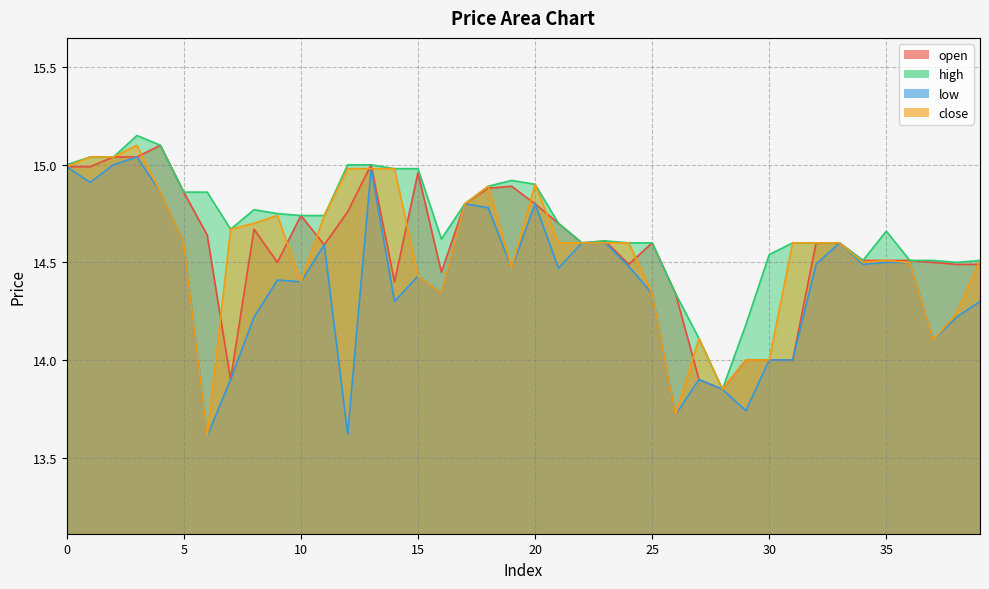

What is the difference between the maximum and minimum values in the high series?

1.3